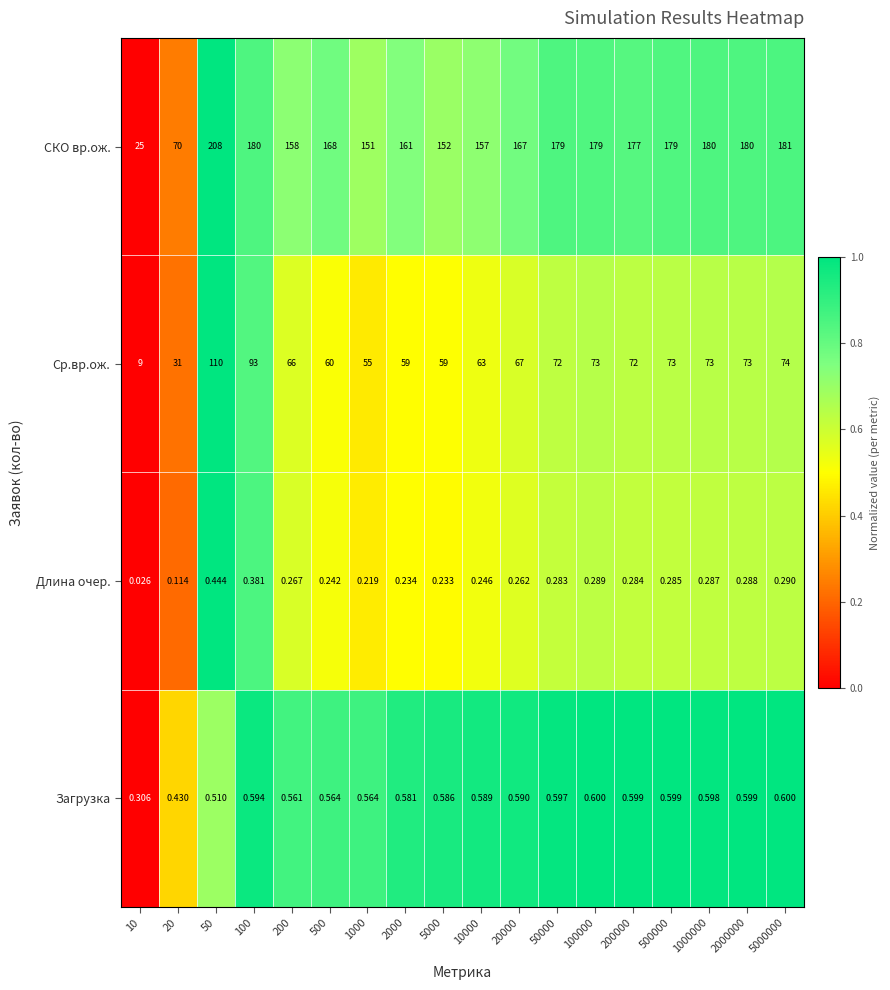

Between 200 and 2000000, which series saw the biggest shift?

СКО вр.ож.